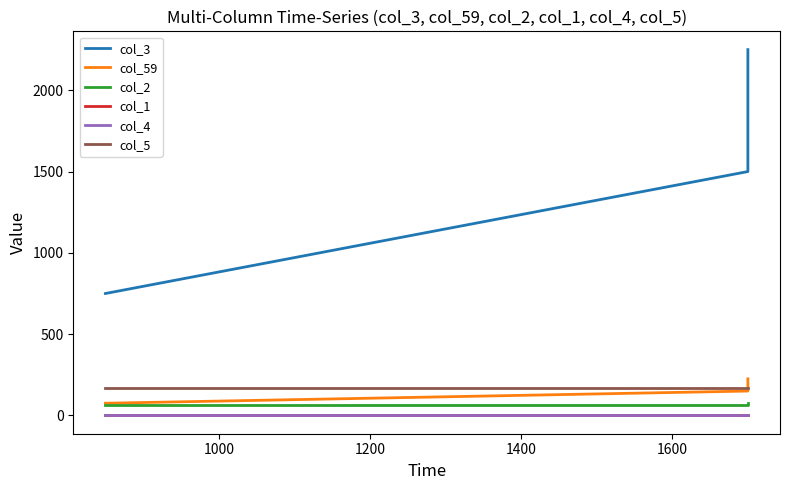

Which series has the largest total across all categories?

col_3